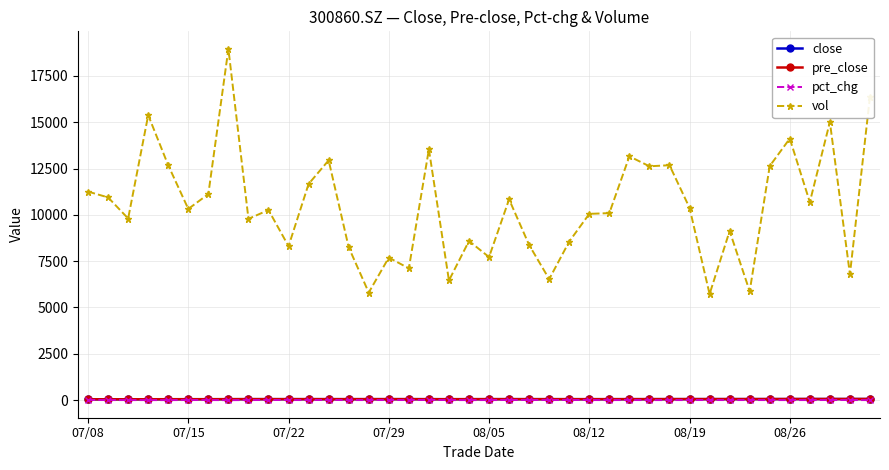

True or false: close has more than 2 interior local peaks.

True